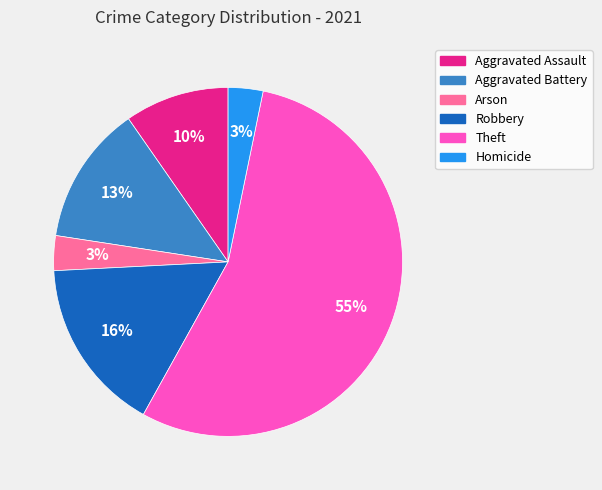

How many slices are in this pie chart?

6